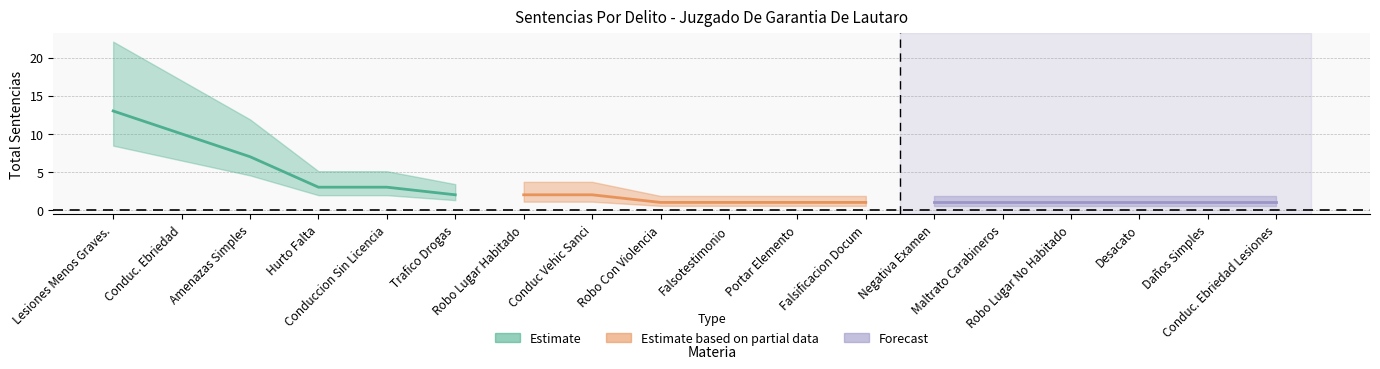

What is the value of the Estimate based on partial data point at the 5th from the left?

1